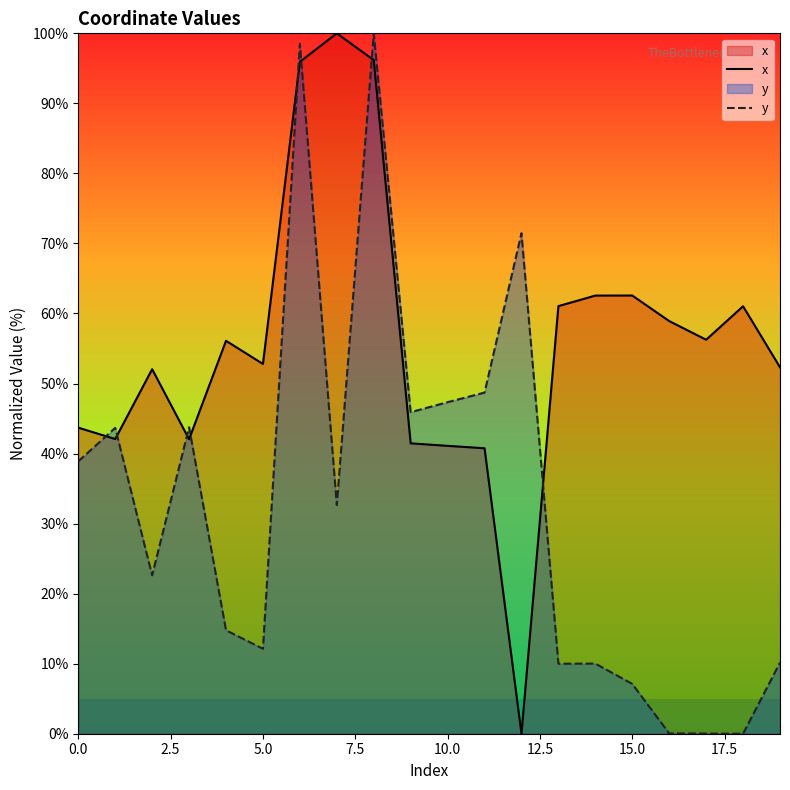

What is the sum of all y values?

657.7